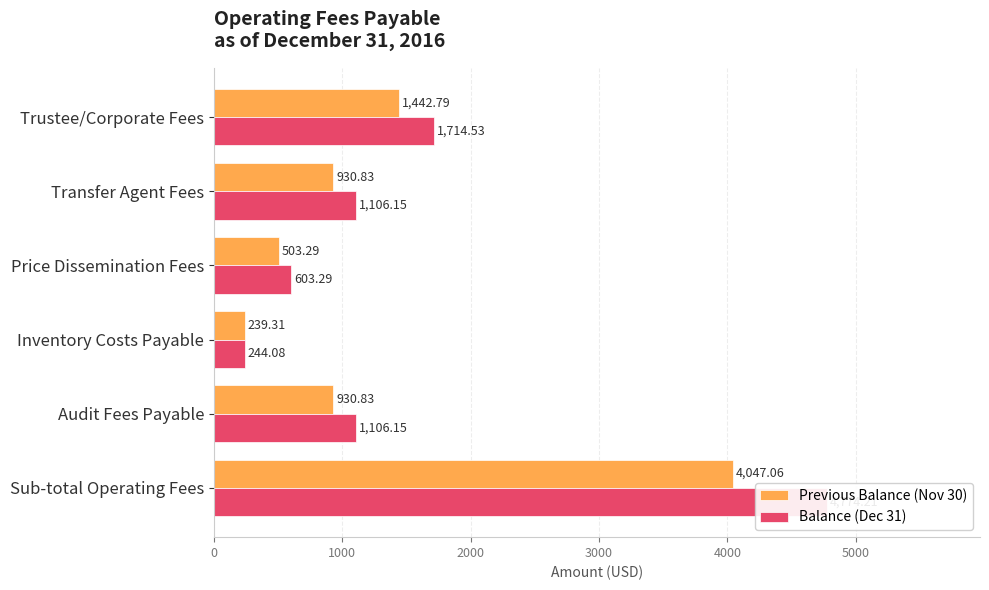

The Previous Balance (Nov 30) series shows 294.0 at Audit Fees Payable. True or false?

False